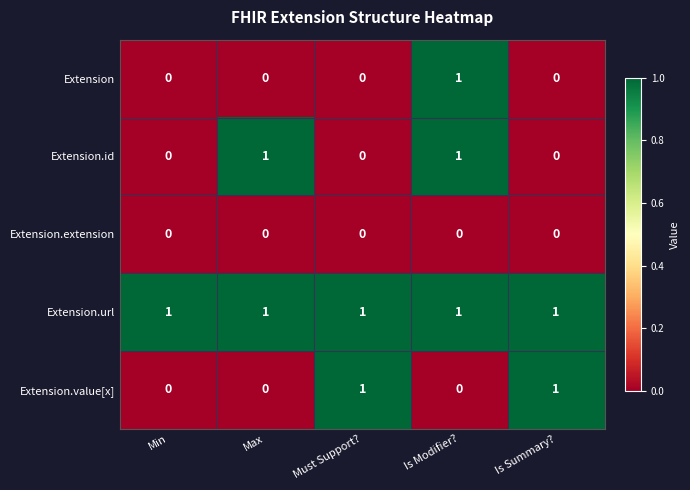

How many categories are shown in the chart?

5